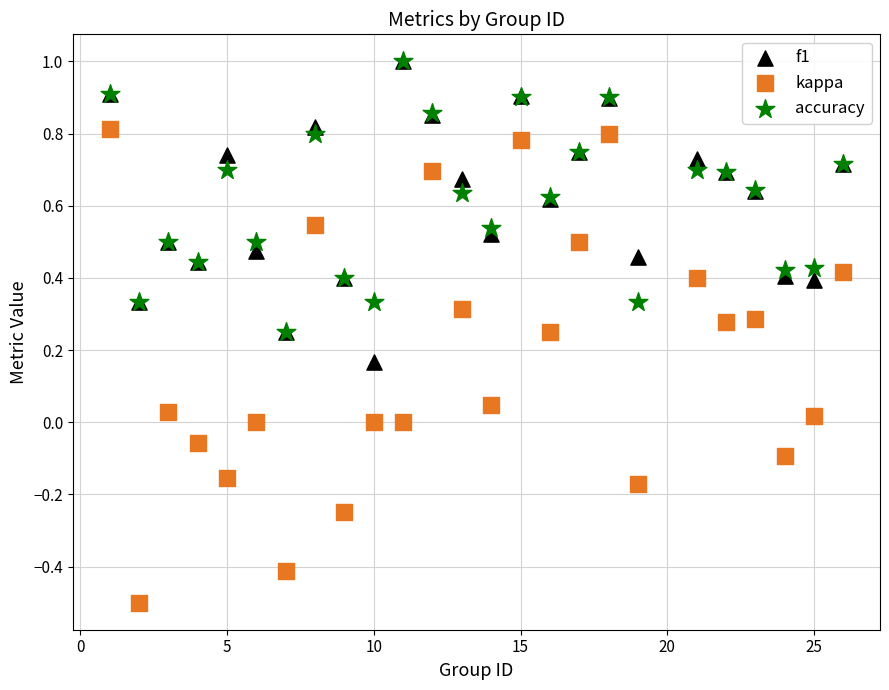

What are all the series names shown in the legend?

f1, kappa, accuracy